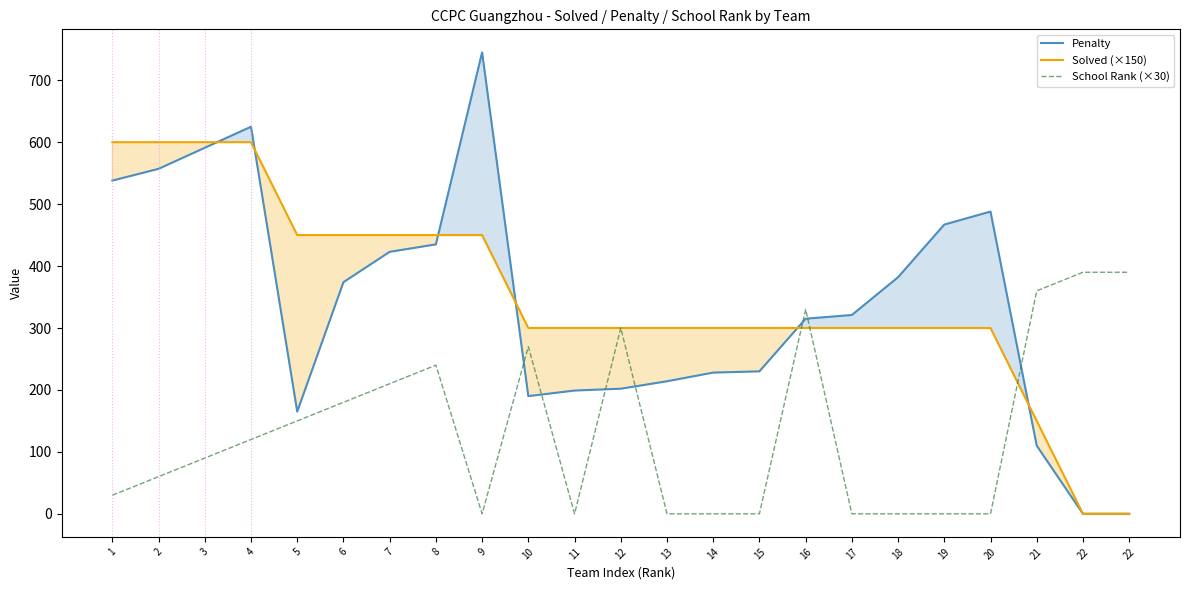

Which series has the widest spread of values?

Penalty